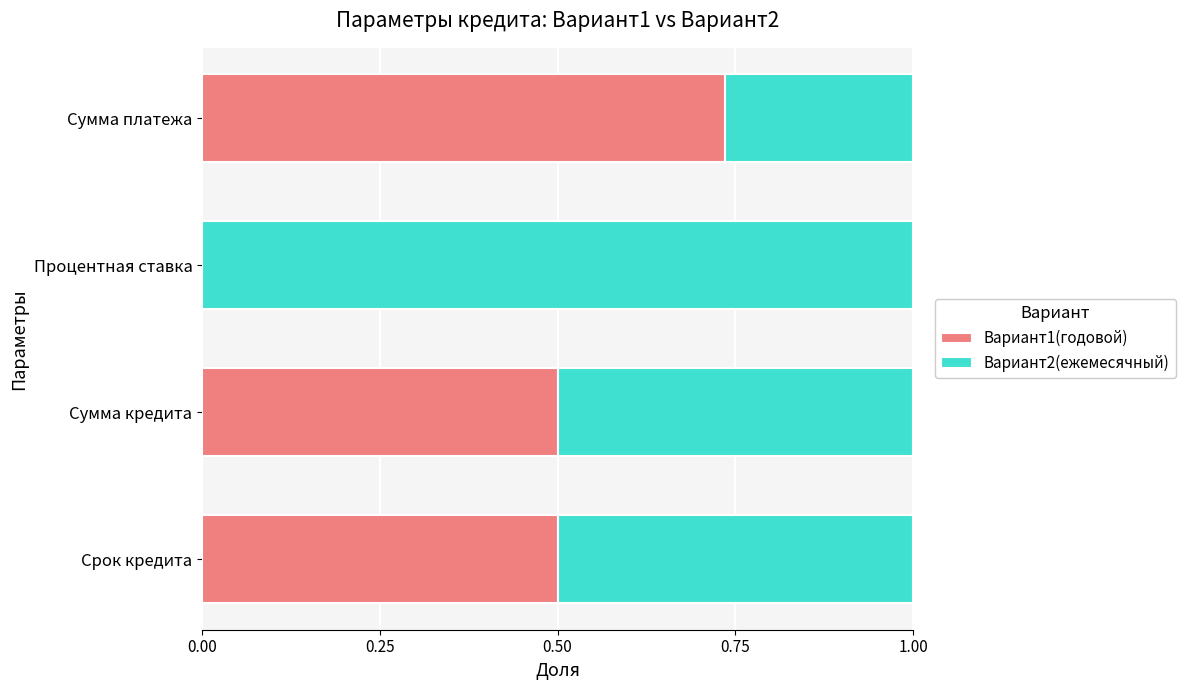

Is it true that Вариант1(годовой) equals 0.0 at Процентная ставка?

True